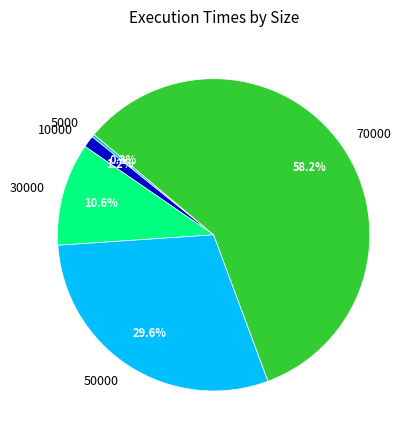

Which slice is the smallest?

5000